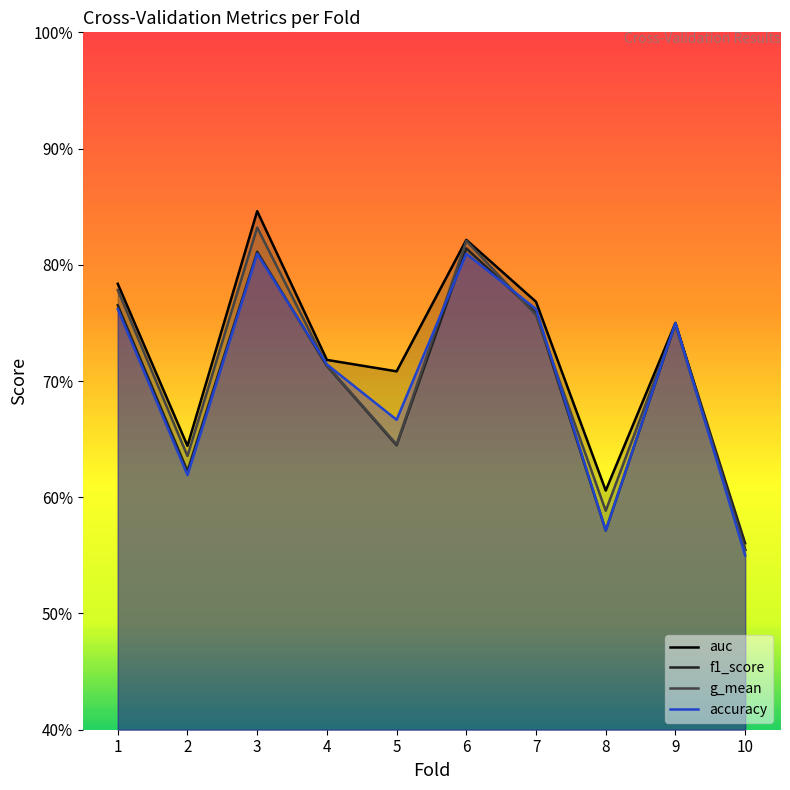

How many g_mean values are between 0 and 1?

10